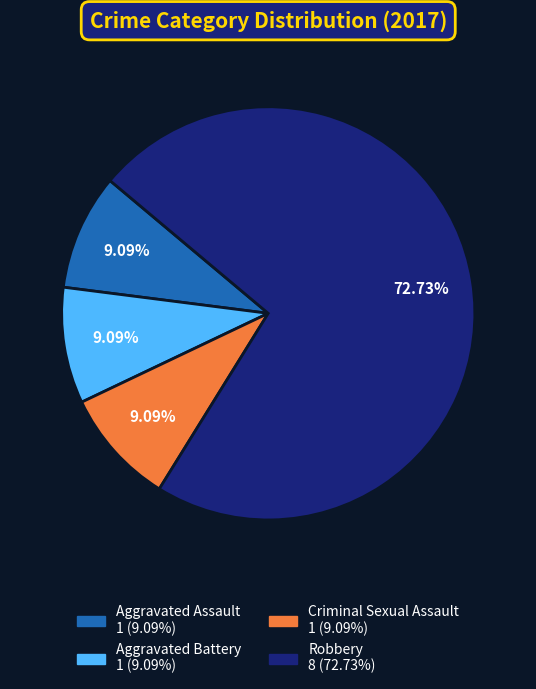

True or false: Robbery accounts for 73% of the total.

True